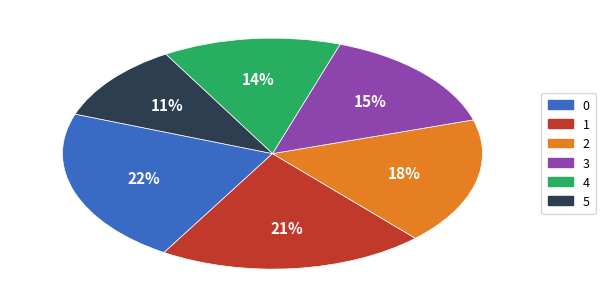

Which category has the smallest portion of the pie?

5